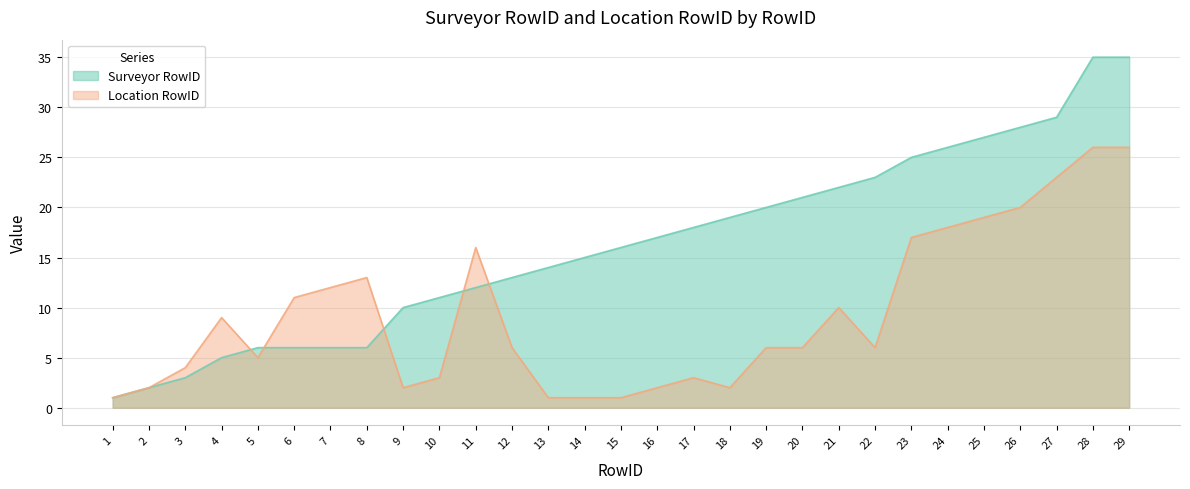

In Location RowID, how many points are higher than both neighbors (excluding endpoints)?

5